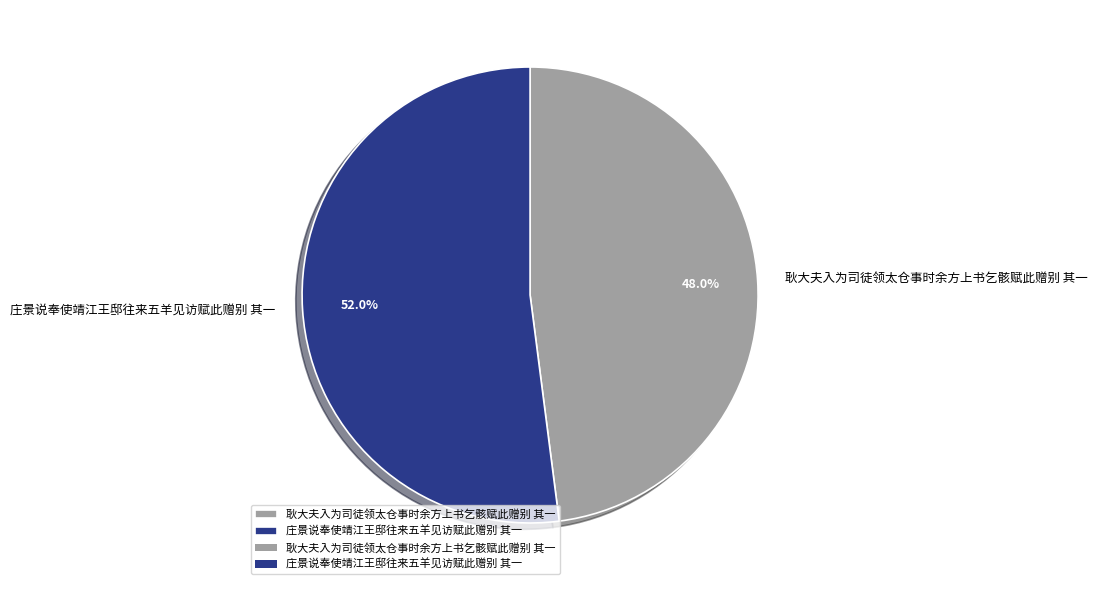

Which slice is the smallest?

耿大夫入为司徒领太仓事时余方上书乞骸赋此赠别 其一